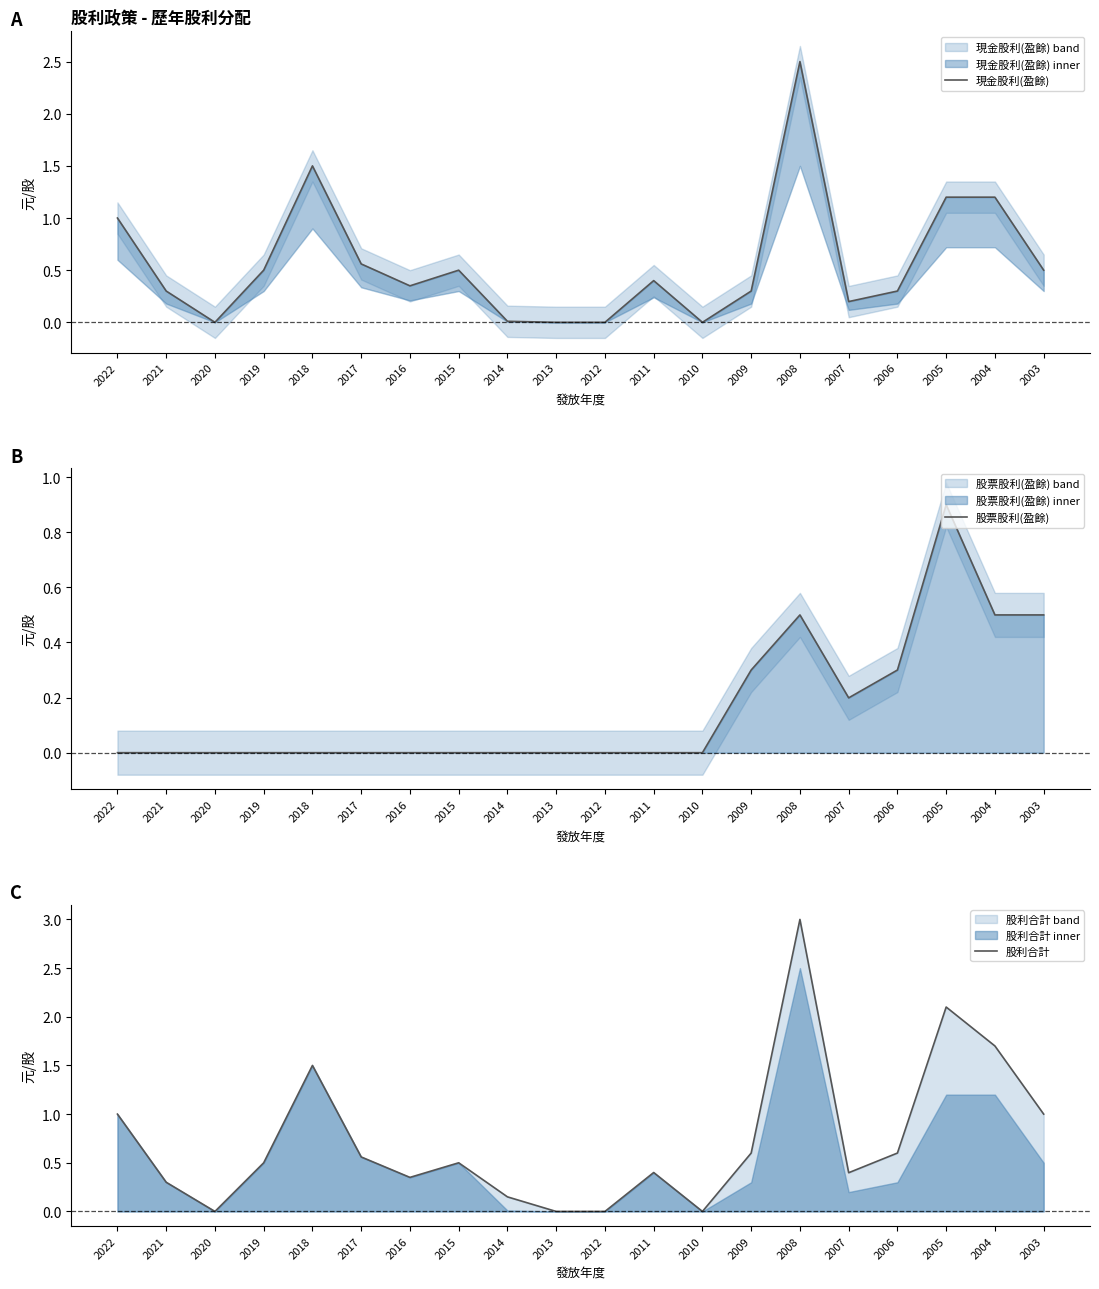

True or false: 現金股利(盈餘) and 股利合計 cross at least once.

False